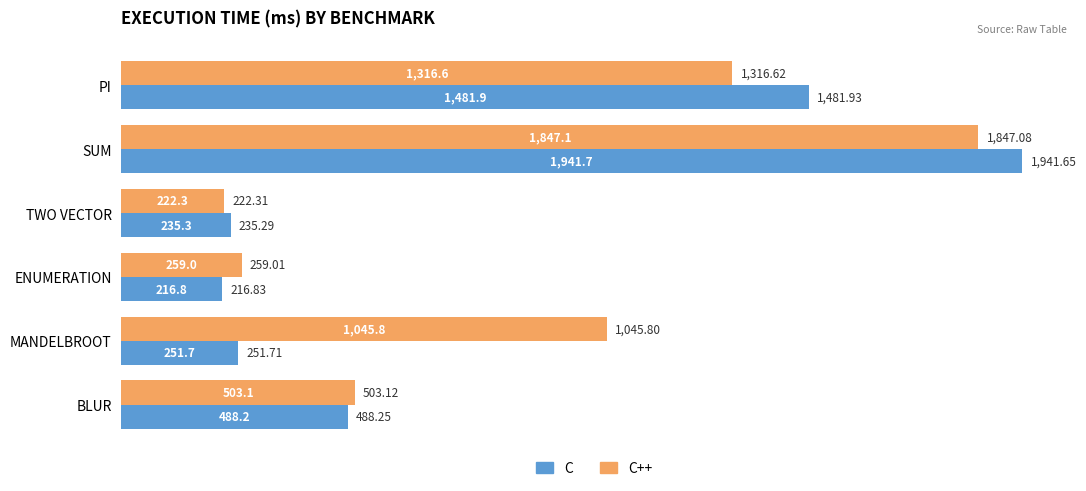

List the labels in order of C value, largest first.

SUM, PI, BLUR, MANDELBROOT, TWO VECTOR, ENUMERATION